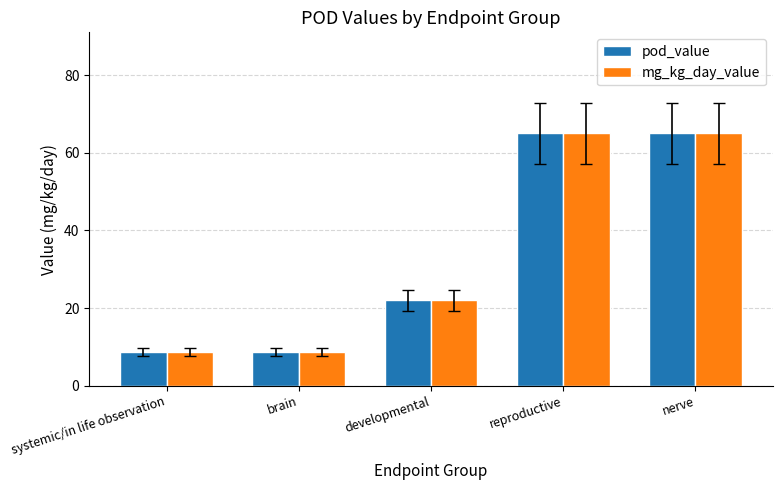

What is the label of the 3rd bar from the left?

developmental